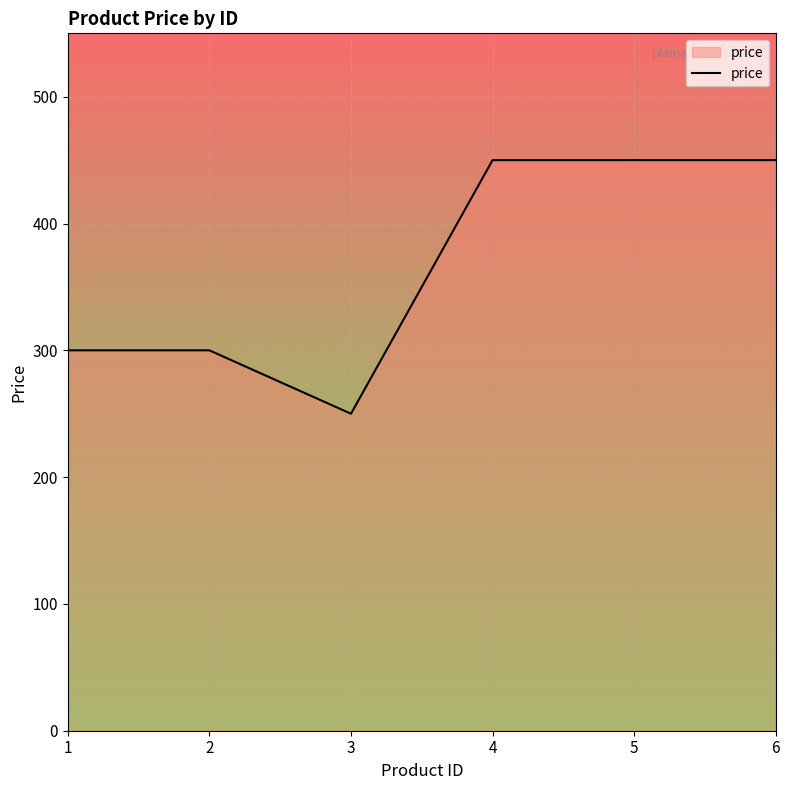

Where is the first local minimum?

3